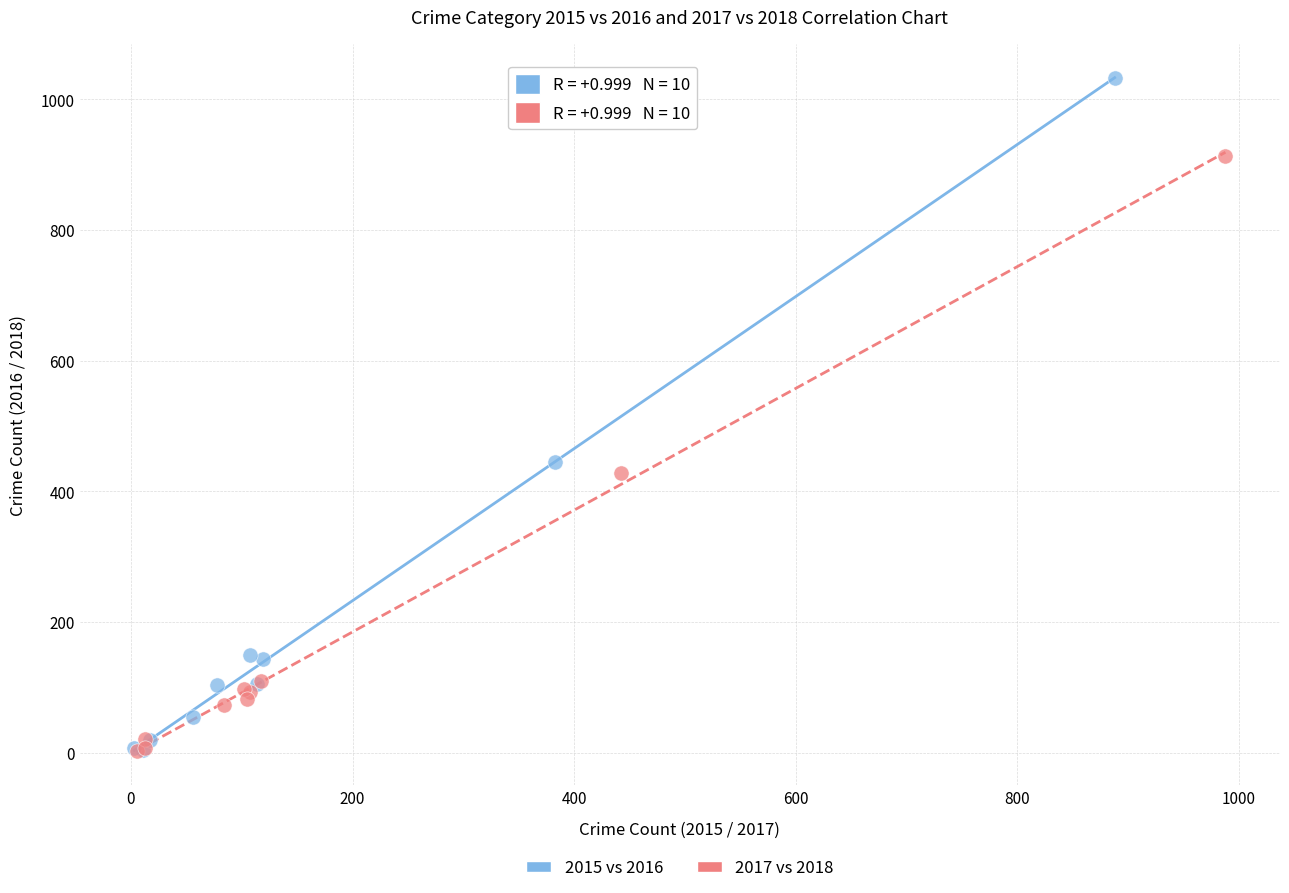

Which series contains the highest Y value?

2015 vs 2016